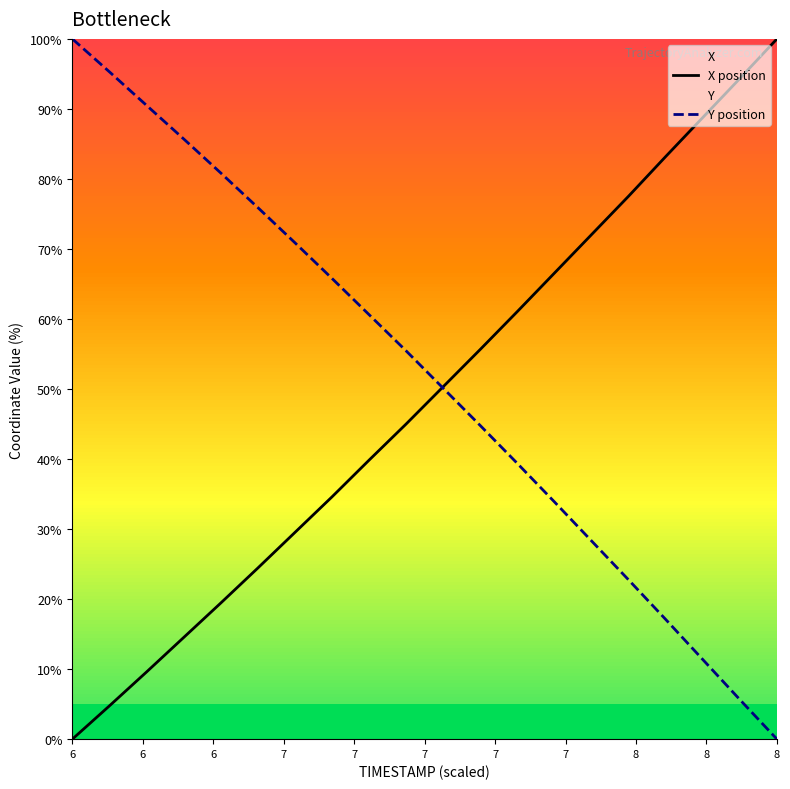

What is the maximum value for Y position?

100.0